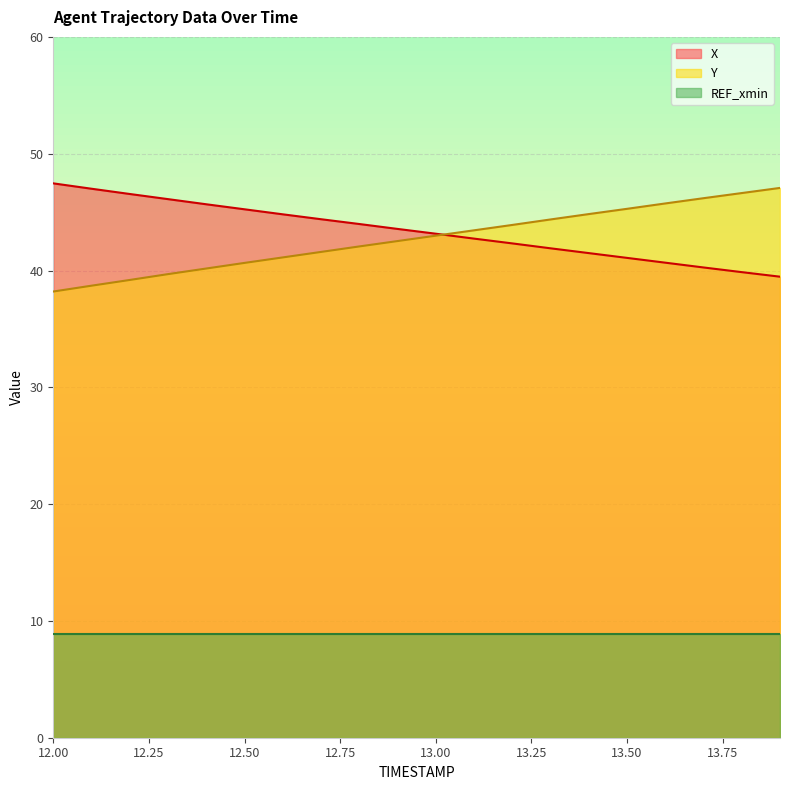

Which series has the largest range (max minus min)?

Y